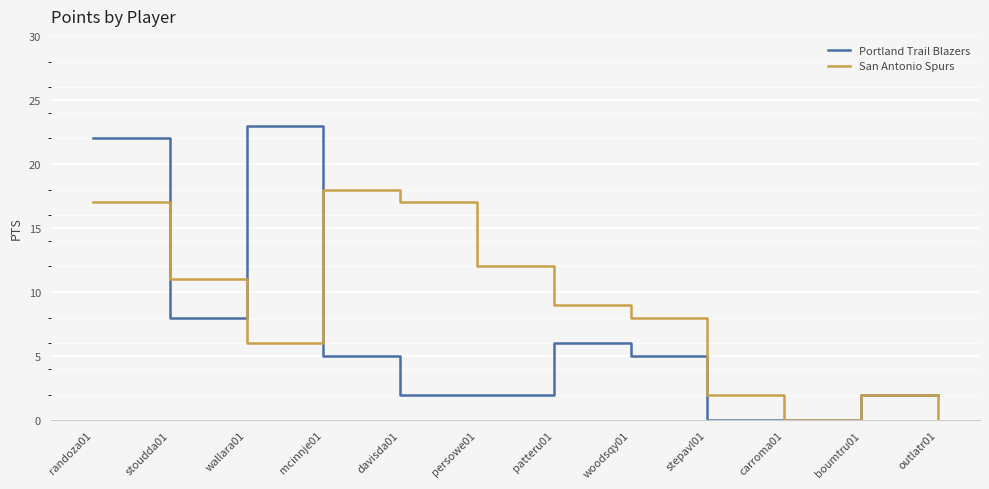

Which category has the highest value in the Portland Trail Blazers series?

wallara01